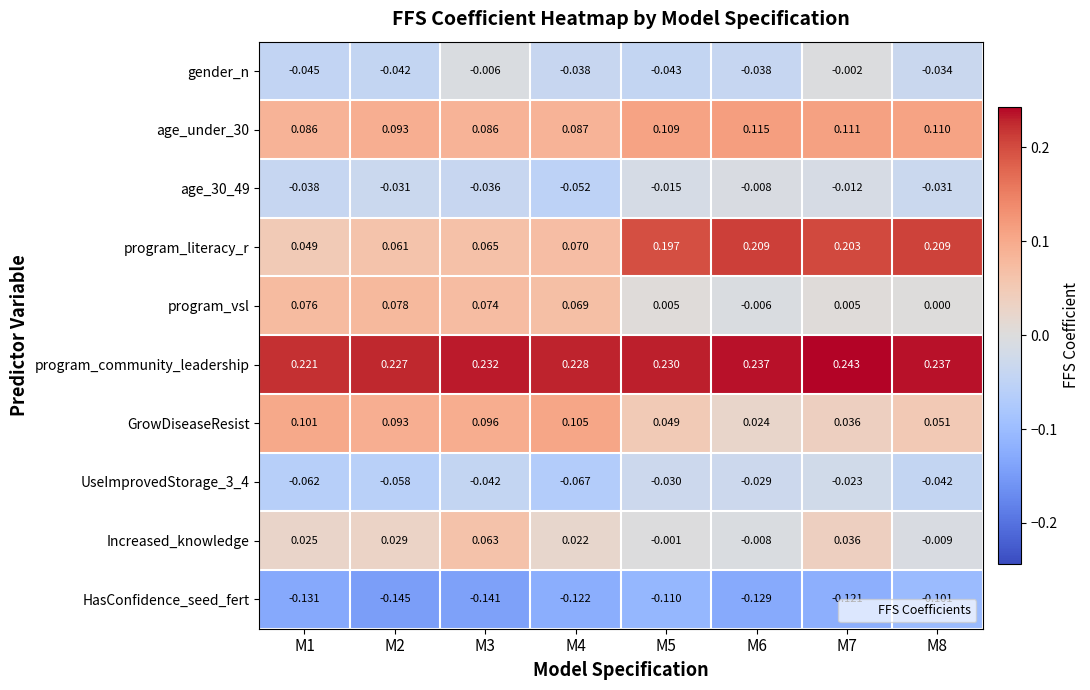

Which series has the largest range (max minus min)?

program_literacy_r